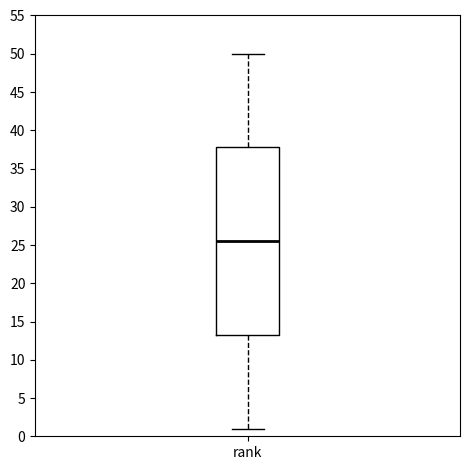

Transcribe this box plot: give where the median line is, the range the box spans, and where the two whiskers end, as read against the y-axis. The values are not printed on the chart, so give them approximately, as read against the axis.

median 25.5, box 13.5 to 38.0, whiskers 1.0 to 50.0